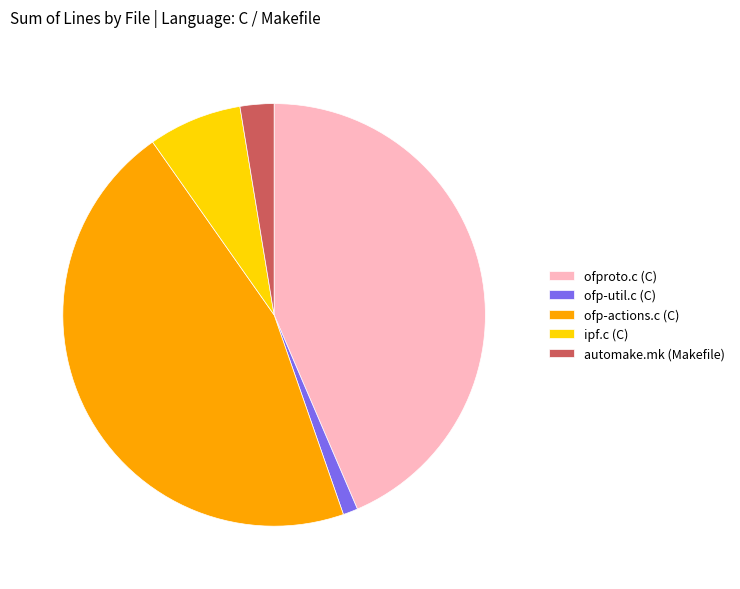

Between ofp-actions.c (C) and ofp-util.c (C), which is larger?

ofp-actions.c (C)